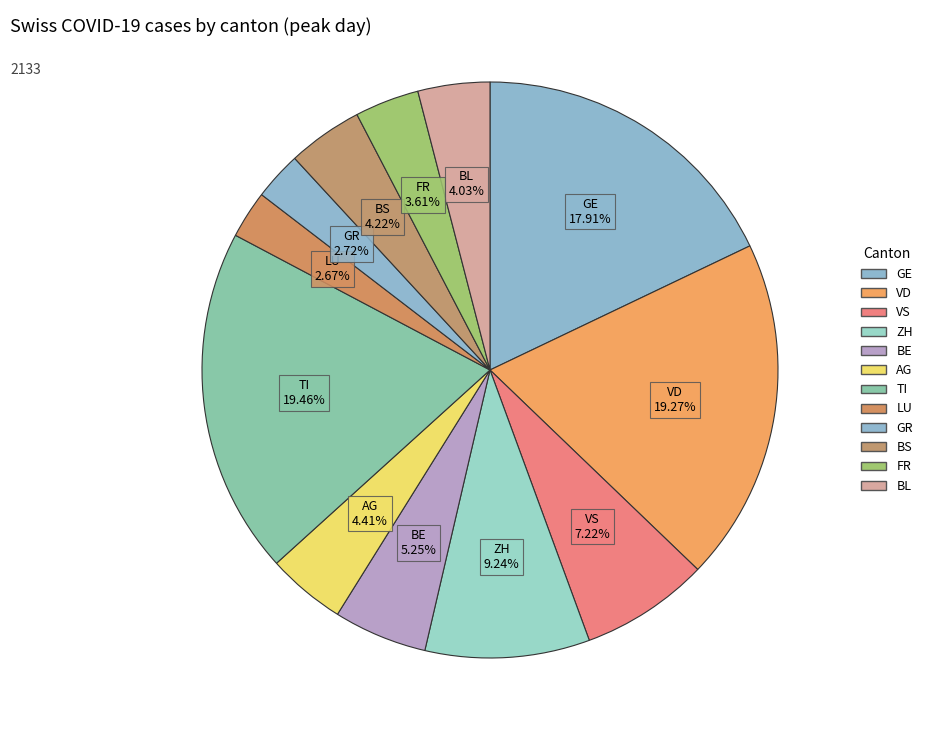

How many slices are in this pie chart?

12